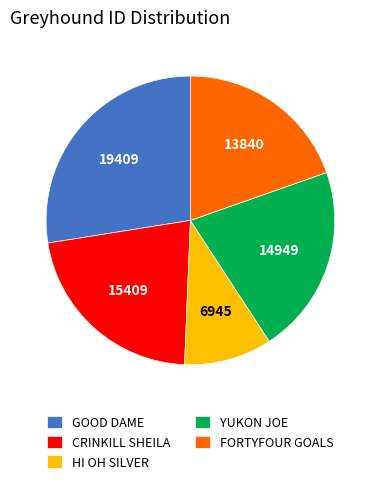

Is the sum of CRINKILL SHEILA and FORTYFOUR GOALS greater than half?

No